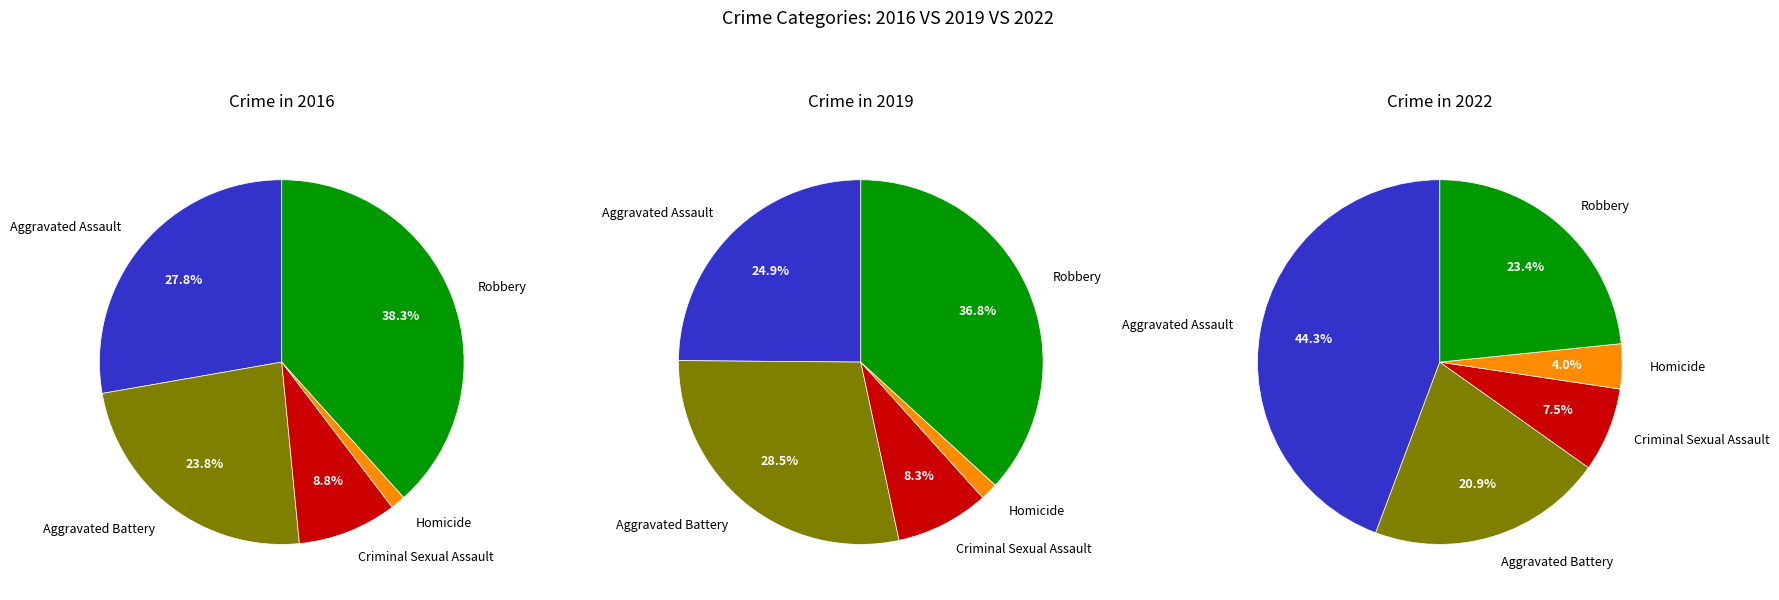

To the nearest percent, what portion does Aggravated Assault represent?

28%